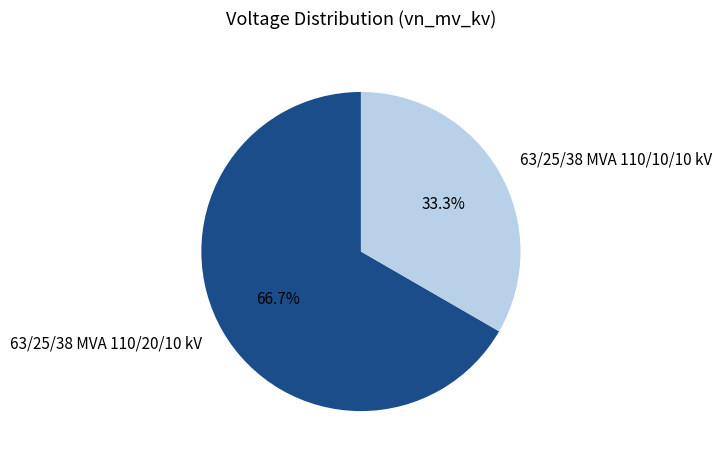

Does any single category account for the majority?

Yes